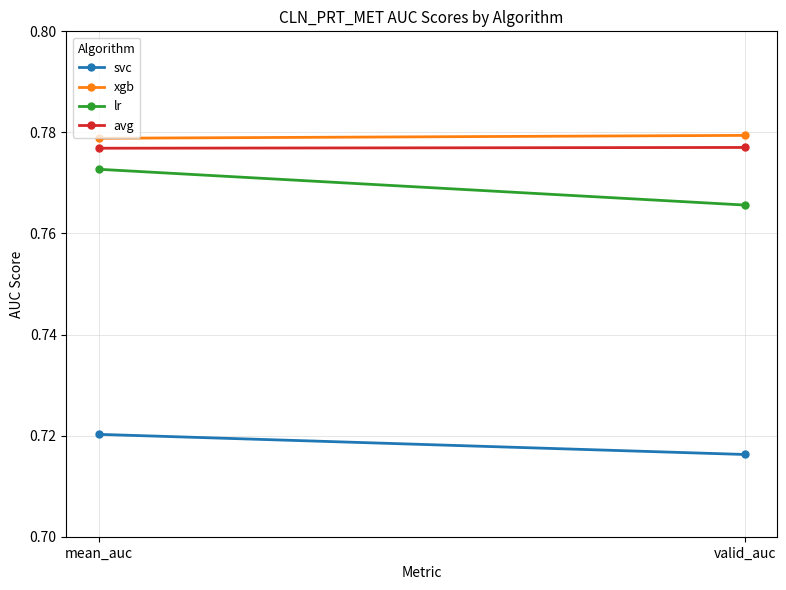

List the series in order of their peak value, highest first.

xgb, avg, lr, svc